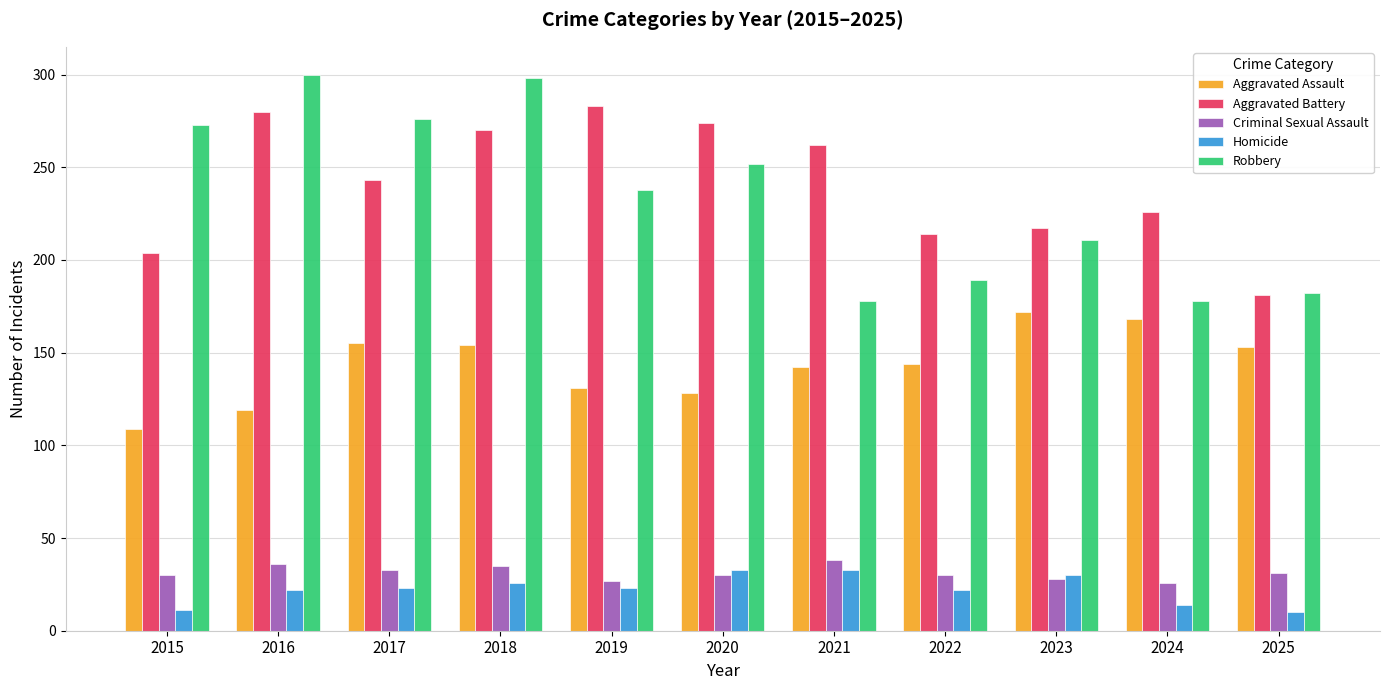

The Robbery series shows 178 at 2024. True or false?

True